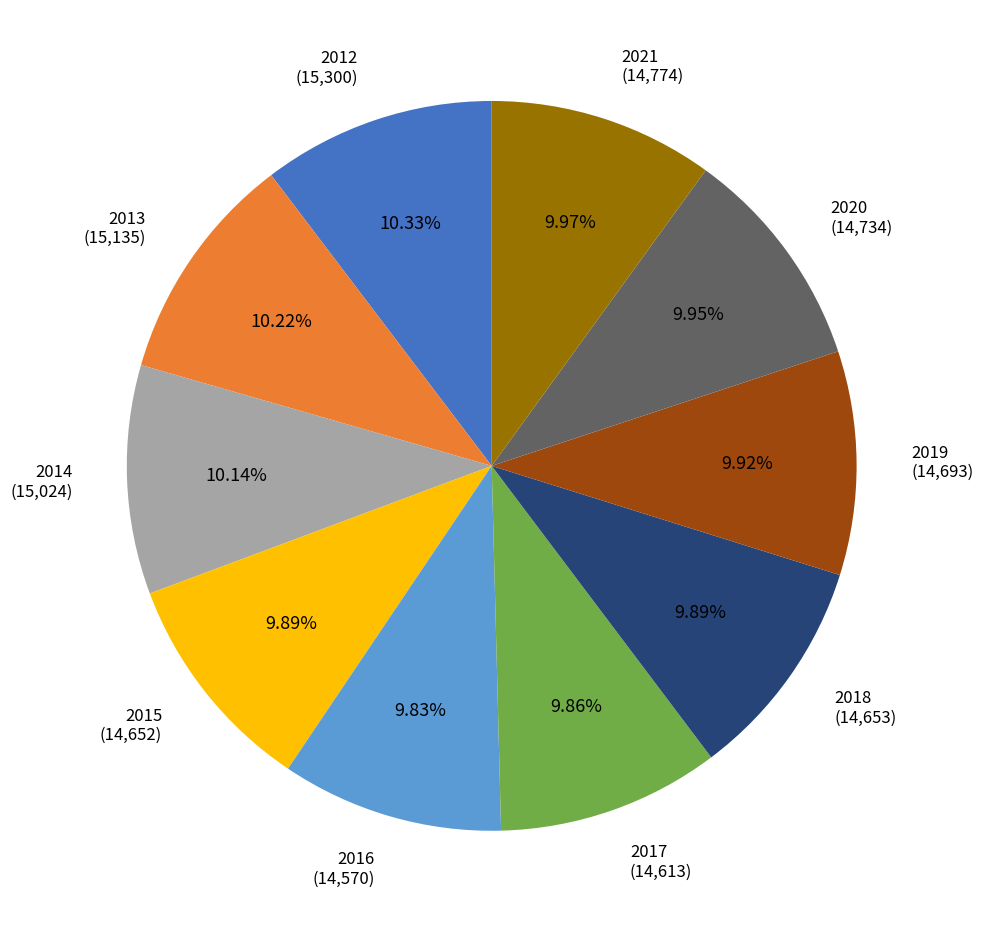

Does any single category account for the majority?

No